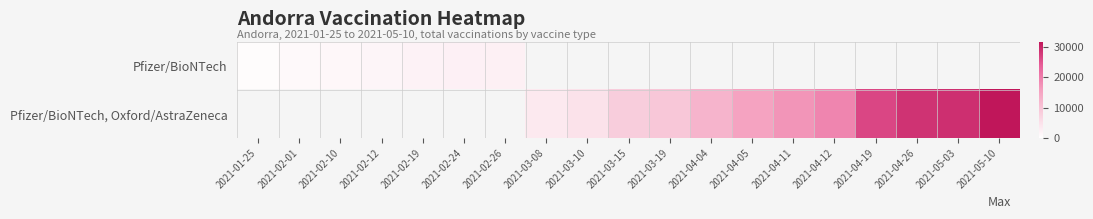

How many series are shown in this chart?

2